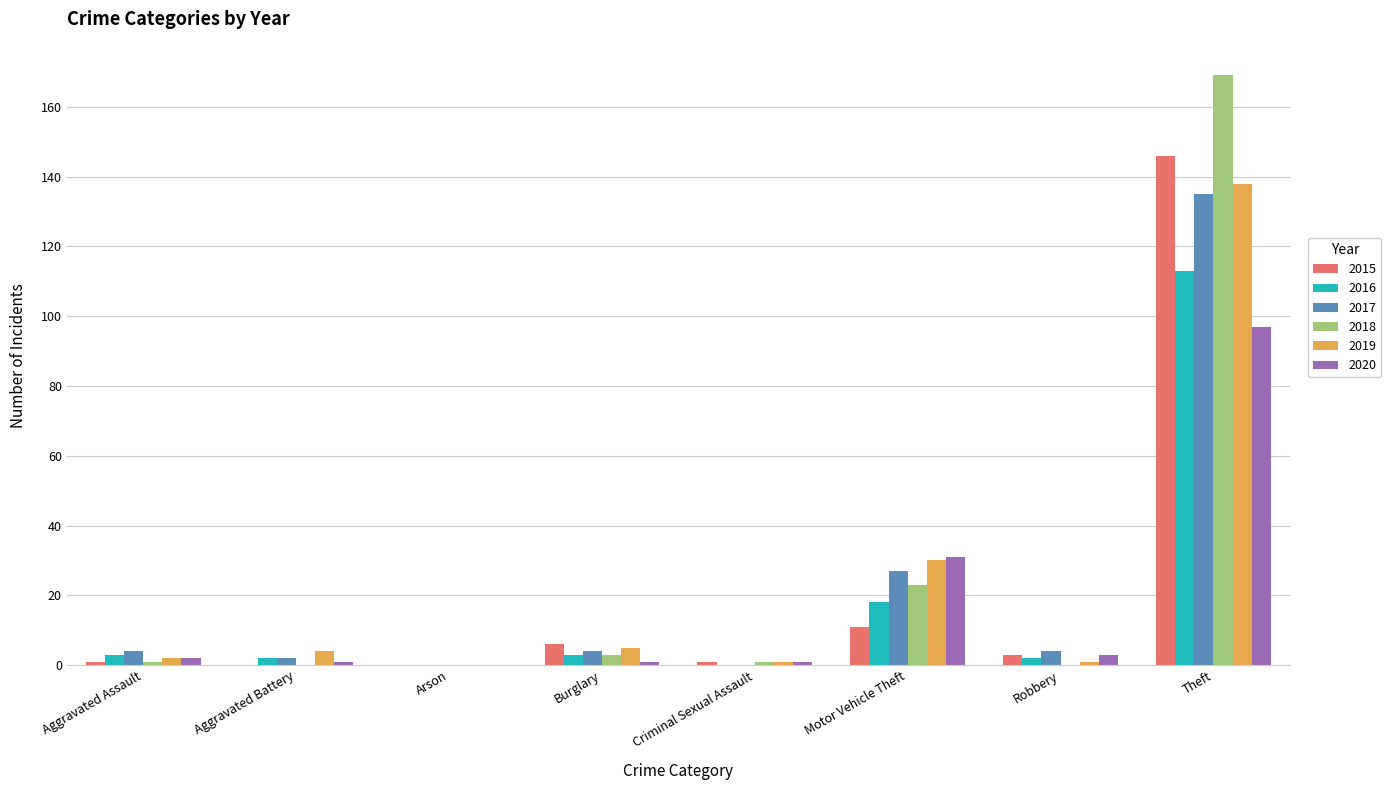

Reading left to right, what are all the values shown in this chart?

2015: 1	0	0	6	1	11	3	146
2016: 3	2	0	3	0	18	2	113
2017: 4	2	0	4	0	27	4	135
2018: 1	0	0	3	1	23	0	169
2019: 2	4	0	5	1	30	1	138
2020: 2	1	0	1	1	31	3	97